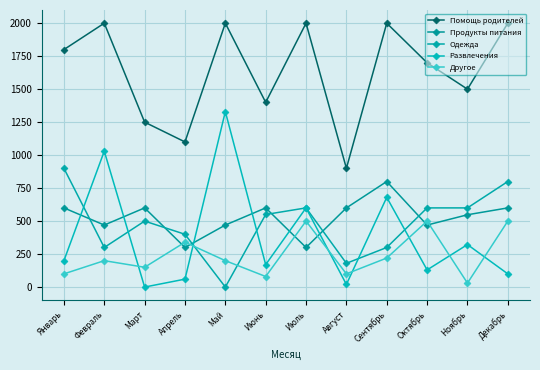

At which label is Развлечения closest to 665?

Сентябрь